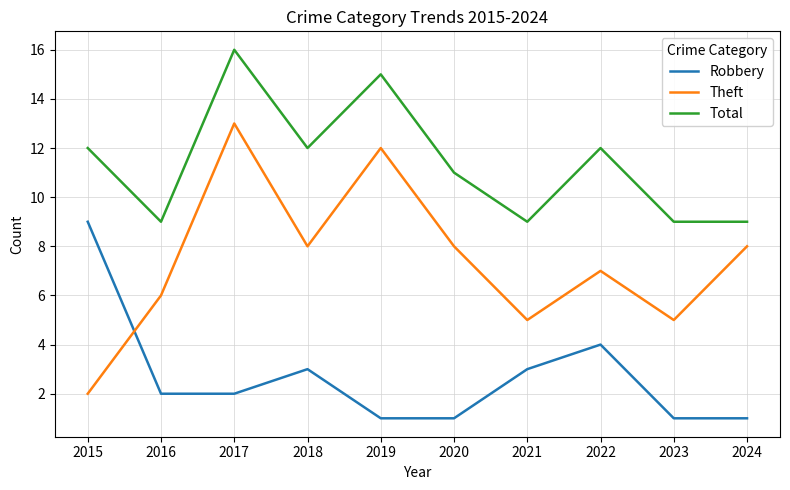

How many distinct data groups are displayed?

3